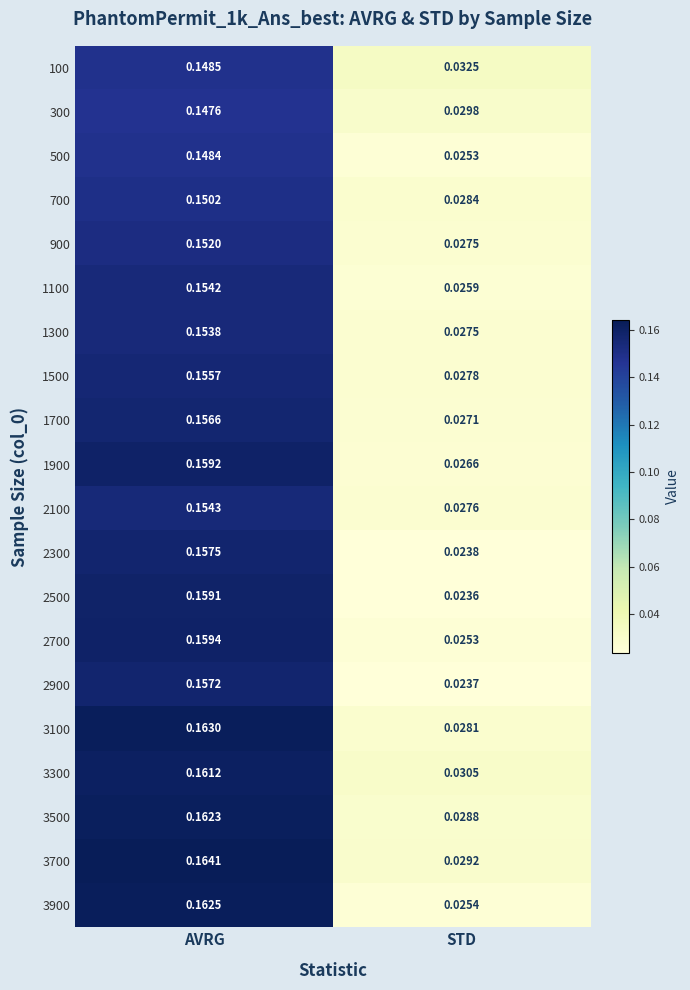

Is the value of 1500 at AVRG greater than the value of 3100 at STD?

Yes